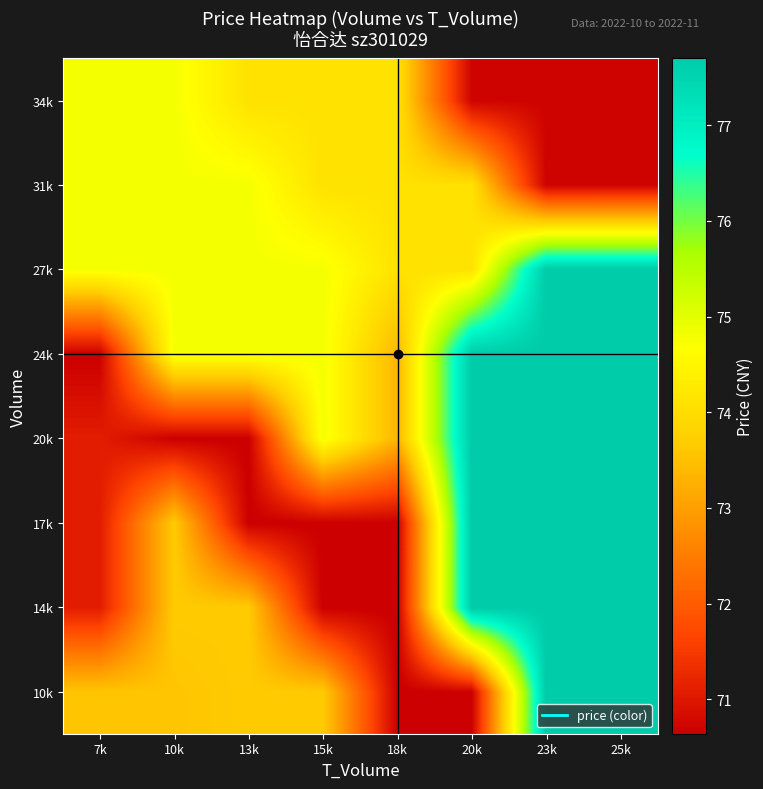

Reading left to right, what are all the values shown in this chart?

10k: 7k=73.6	10k=73.6	13k=73.7	15k=73.7	18k=70.6	20k=70.6	23k=77.7	25k=77.7
14k: 7k=71.1	10k=73.7	13k=73.7	15k=70.6	18k=70.6	20k=77.7	23k=77.7	25k=77.7
17k: 7k=71.1	10k=73.7	13k=70.6	15k=70.6	18k=70.6	20k=77.7	23k=77.7	25k=77.7
20k: 7k=71.1	10k=70.6	13k=70.6	15k=74.8	18k=73.3	20k=77.7	23k=77.7	25k=77.7
24k: 7k=70.6	10k=74.8	13k=74.8	15k=74.8	18k=73.3	20k=77.7	23k=77.7	25k=77.7
27k: 7k=74.8	10k=74.8	13k=74.8	15k=74.8	18k=74.1	20k=74.1	23k=77.7	25k=77.7
31k: 7k=74.8	10k=74.8	13k=74.8	15k=74.1	18k=74.1	20k=74.1	23k=70.7	25k=70.7
34k: 7k=74.8	10k=74.8	13k=74.1	15k=74.1	18k=74.1	20k=70.7	23k=70.7	25k=70.7